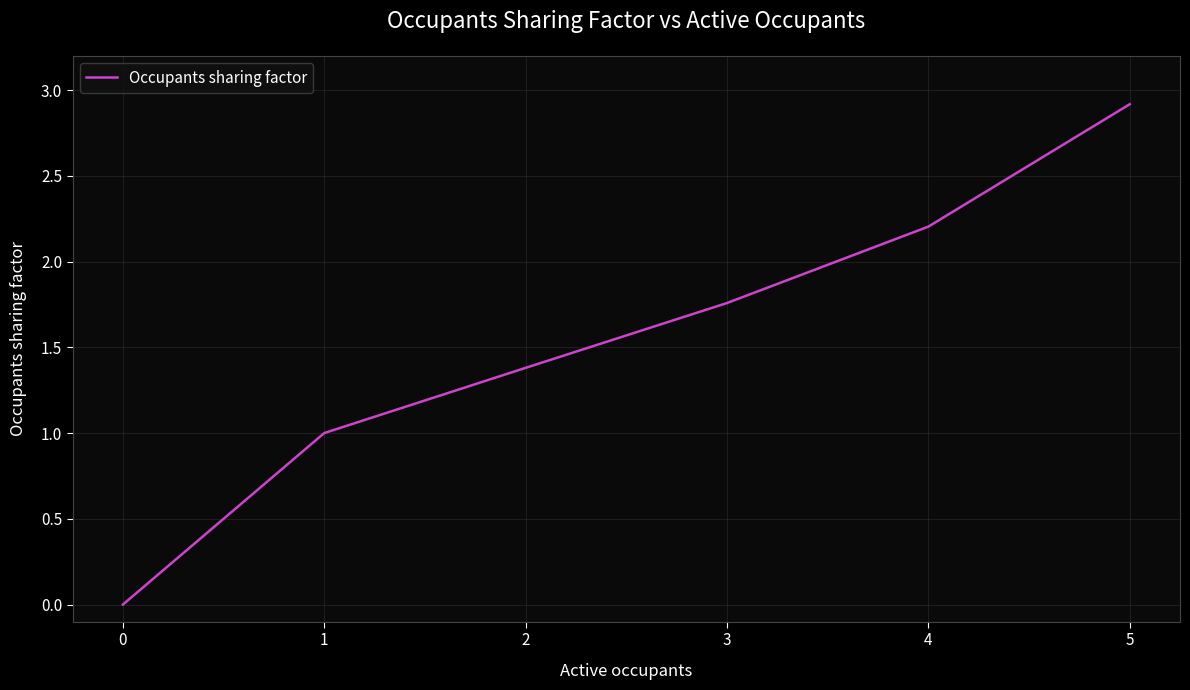

True or false: there are more than 1 points higher than both neighbors.

False